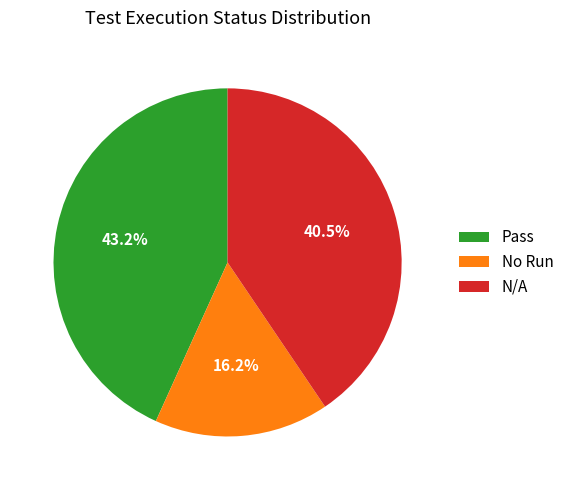

Is it true that No Run is 10% of the pie?

False